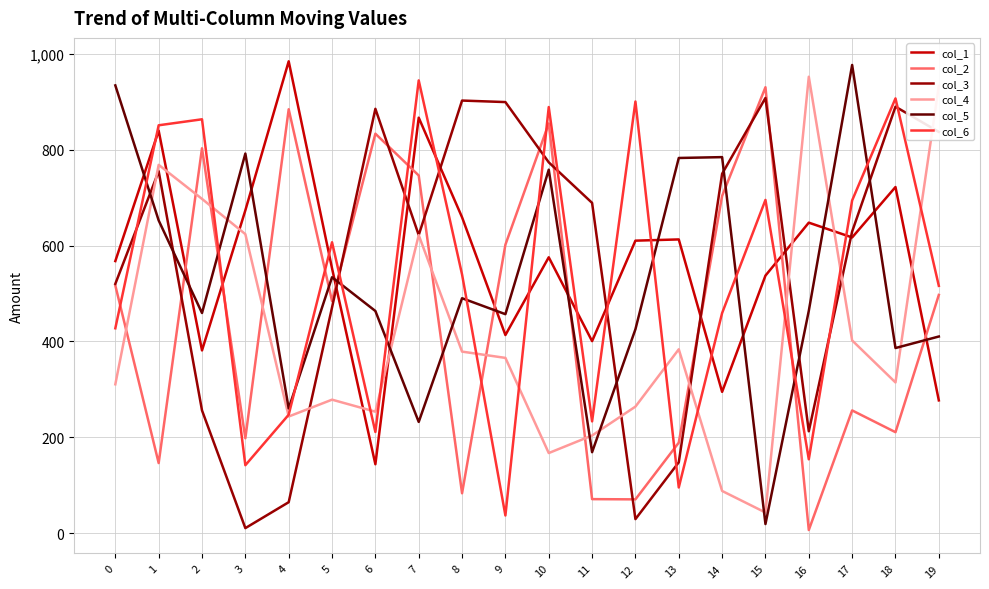

What is the total value across all series at 19?

3470748